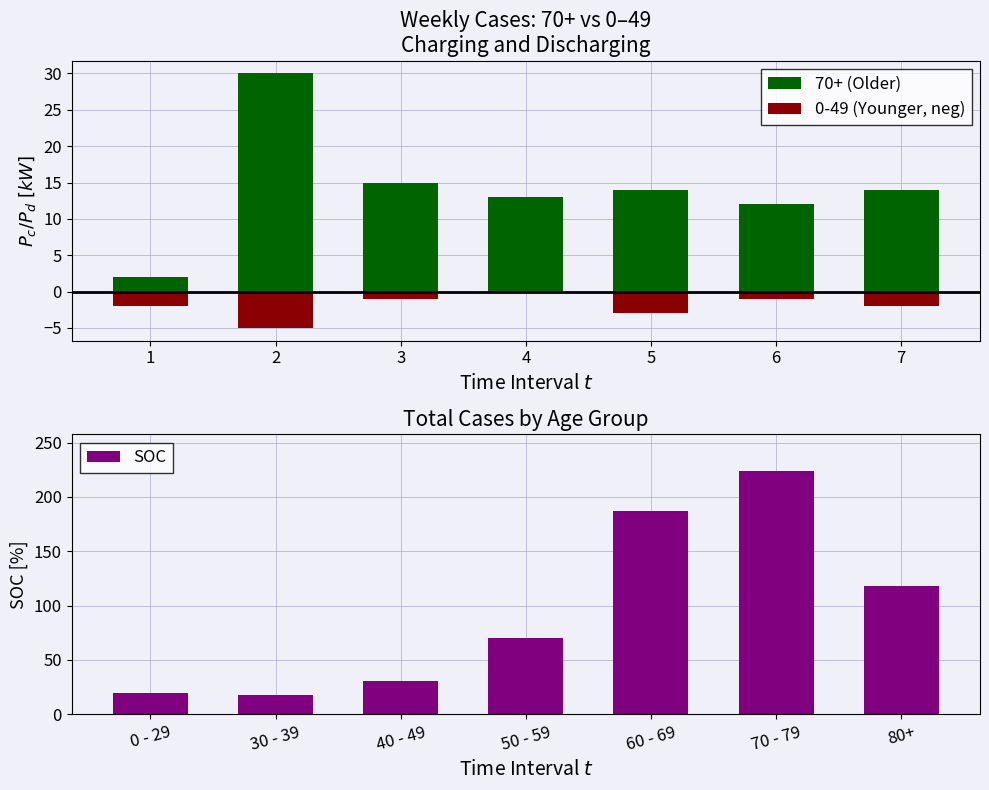

Which series has the widest spread of values?

SOC